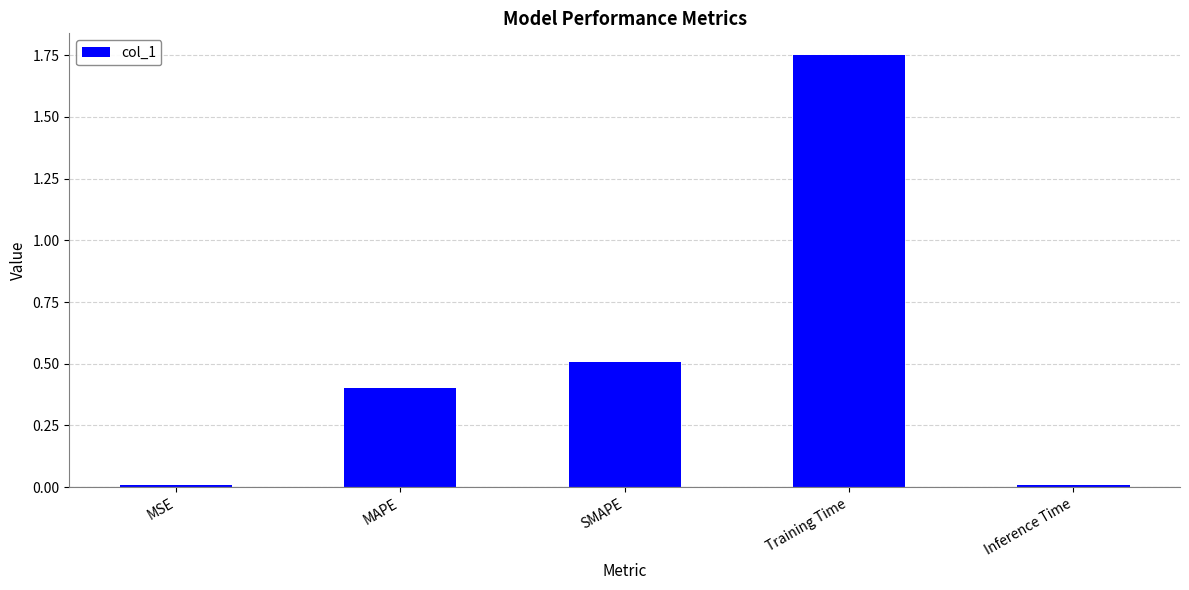

What is the label of the 2nd bar from the left?

MAPE